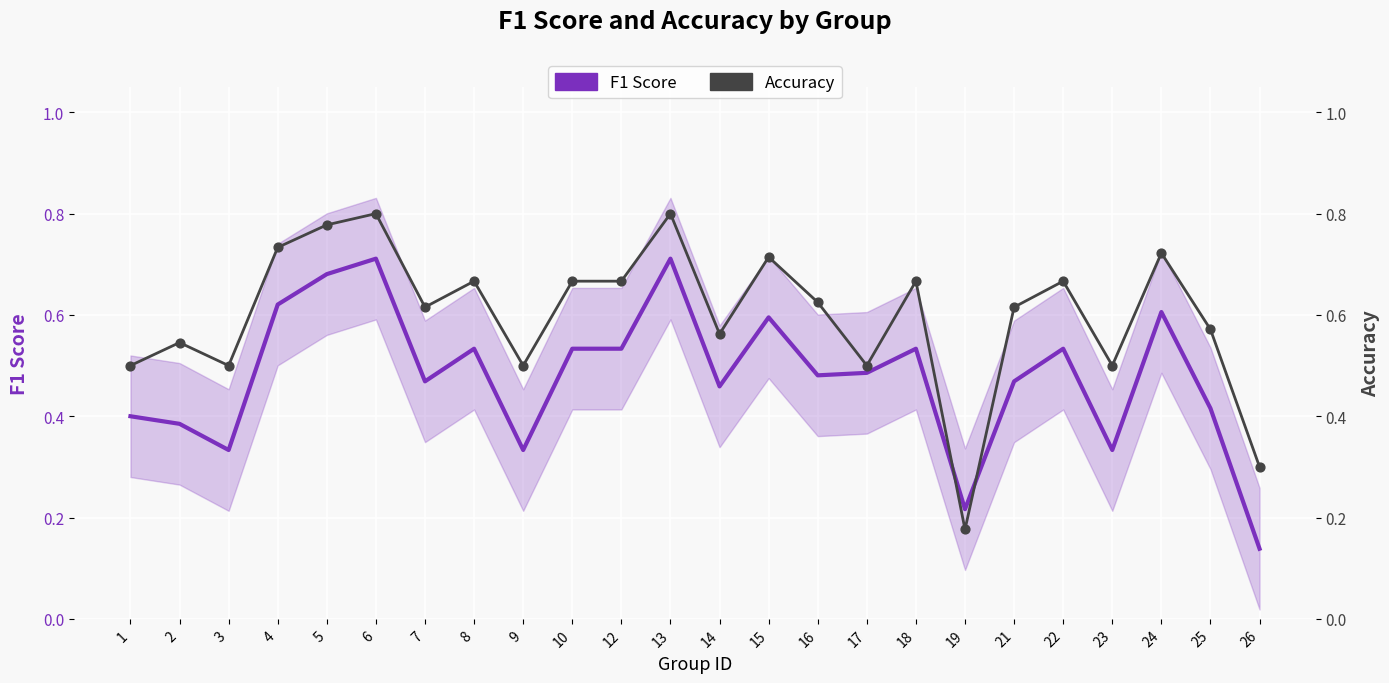

At which category is the sum across all series the highest?

6